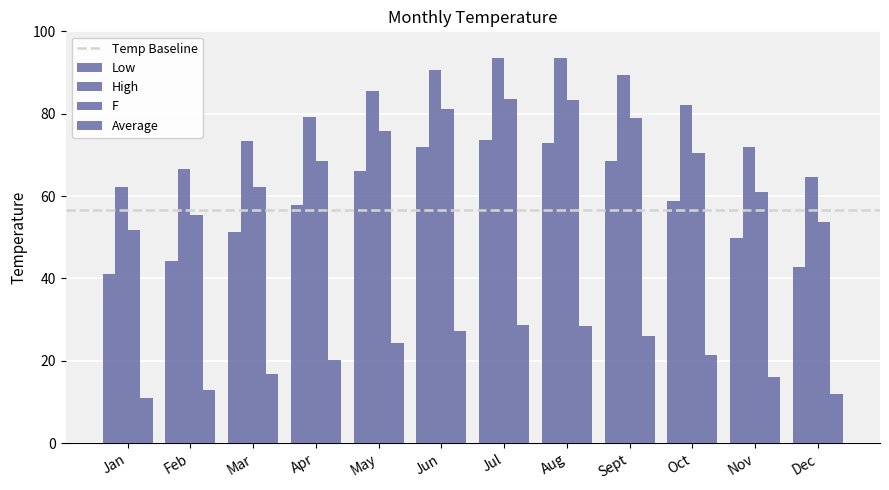

How many series are shown in this chart?

4